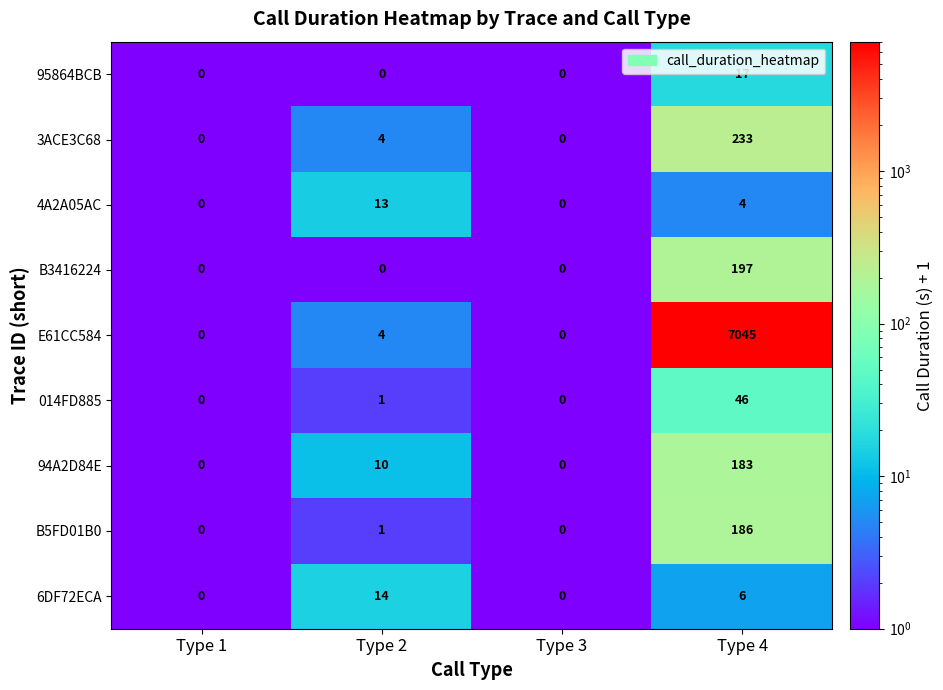

At which category is the sum across all series the highest?

Type 4